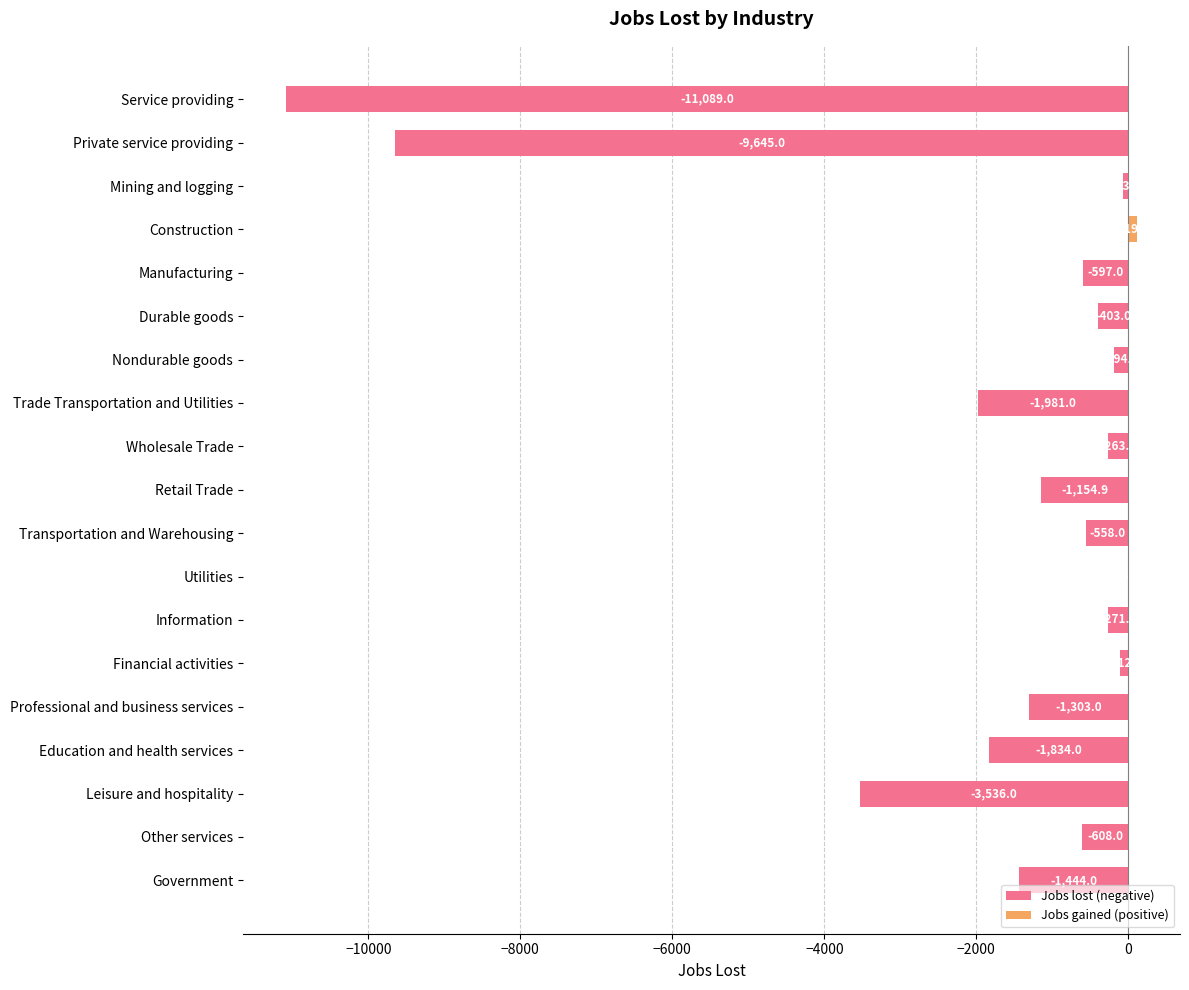

Which category has the highest value across all series?

Construction